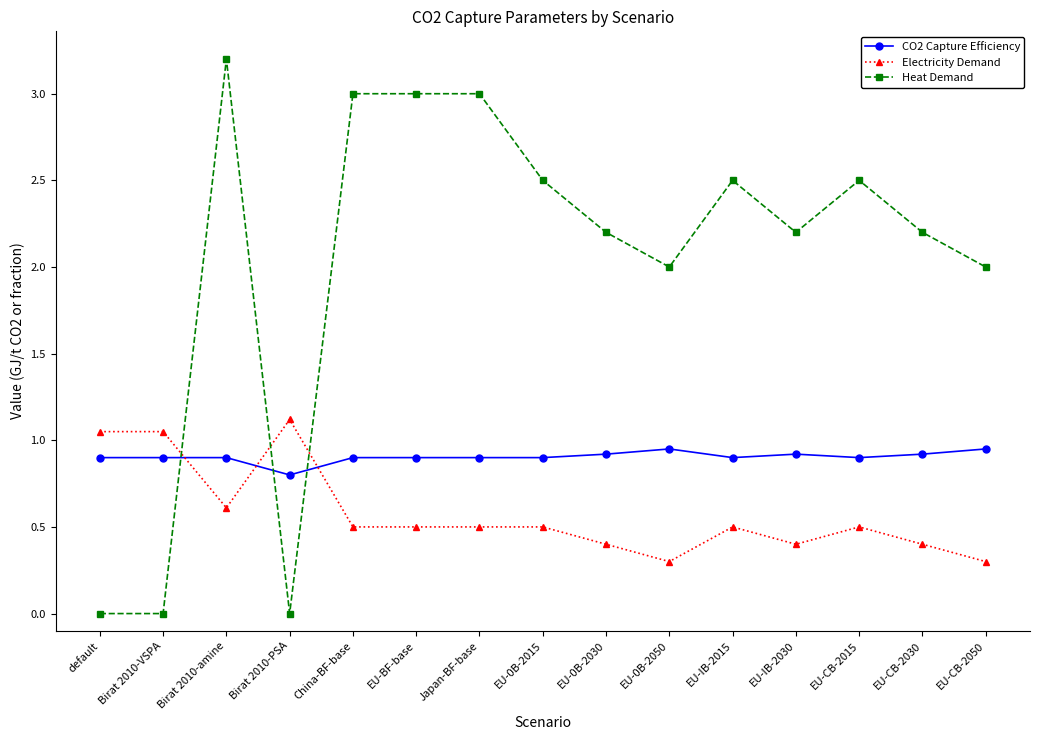

What is the total value across all series at EU-CB-2015?

3.9